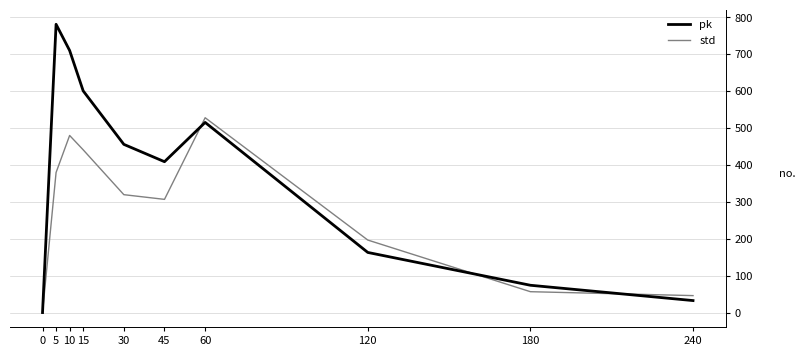

After their last crossing, which series has the higher values: std or pk?

std